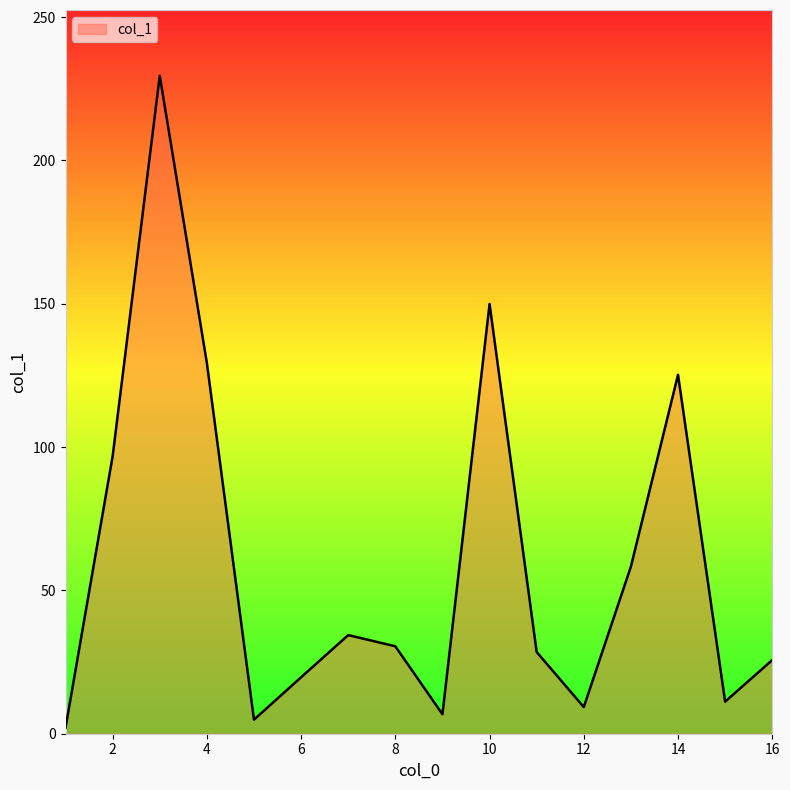

What is the greatest value displayed?

229.5